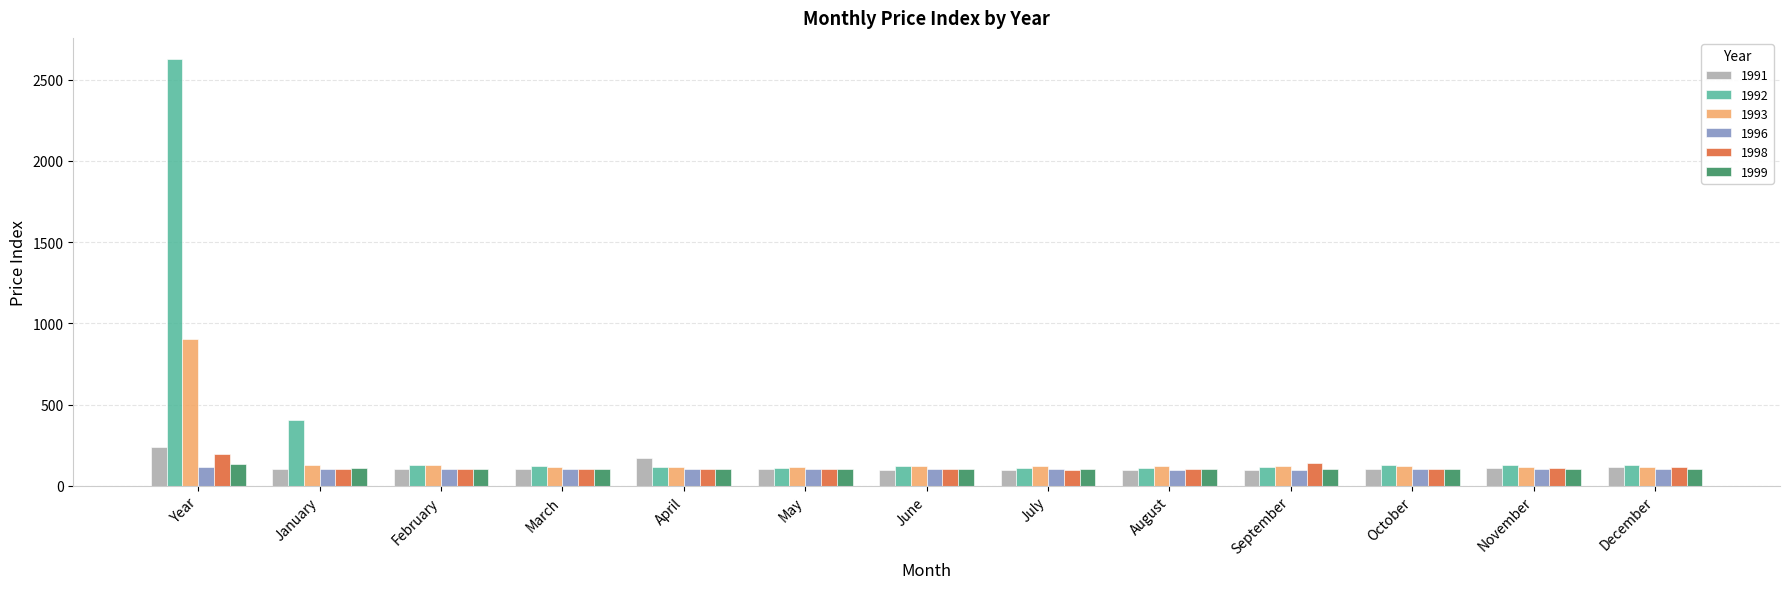

How many values in the 1998 series are below 102?

6